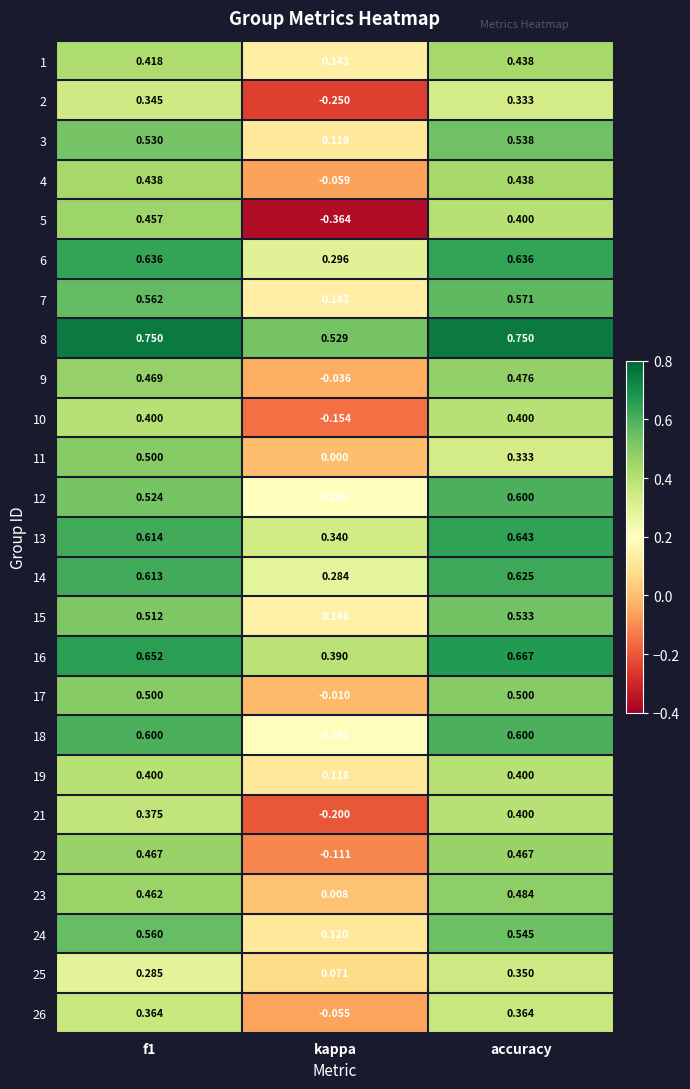

At how many categories does at least one series exceed 0?

3